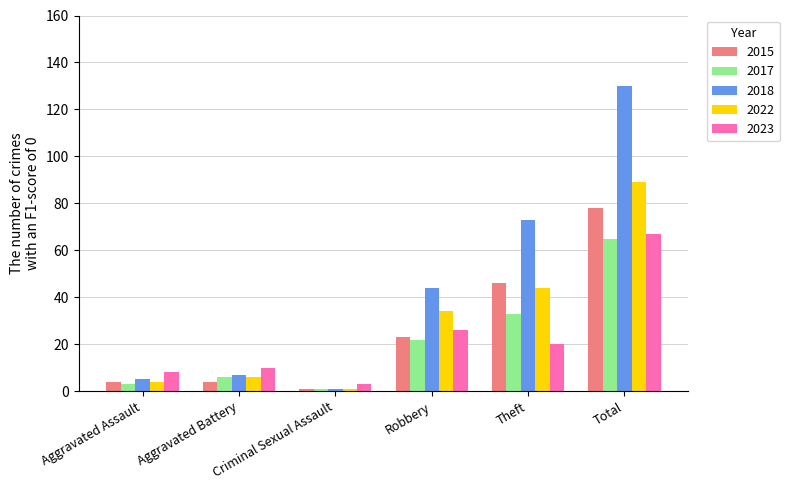

Which series has the largest range (max minus min)?

2018